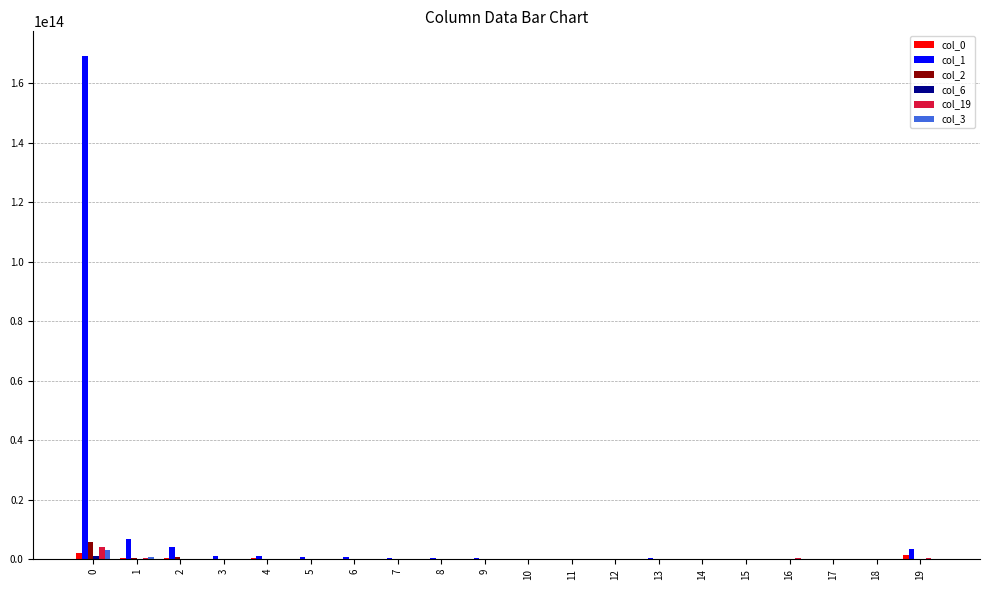

How many data points does each series have?

20